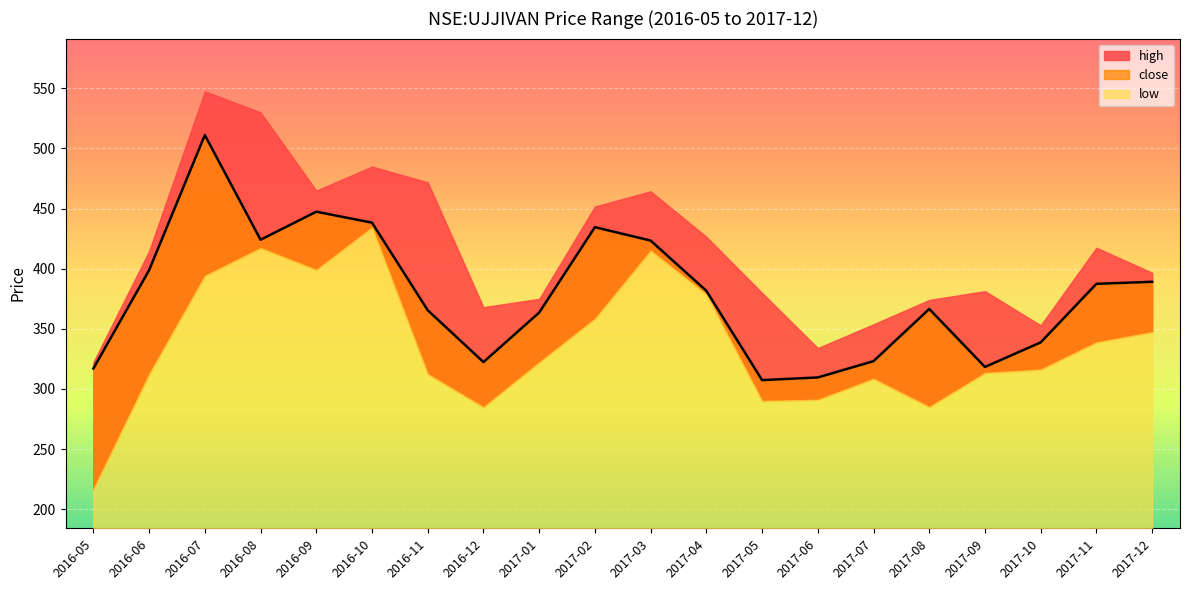

At how many categories does at least one series exceed 525?

2